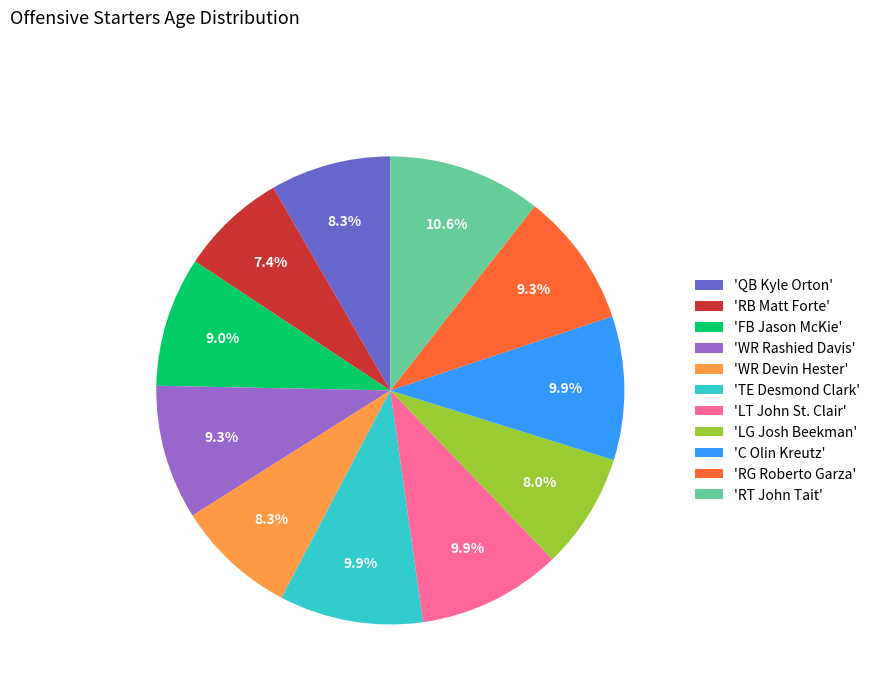

To the nearest percent, what is the difference between the largest and smallest slice percentages?

3%